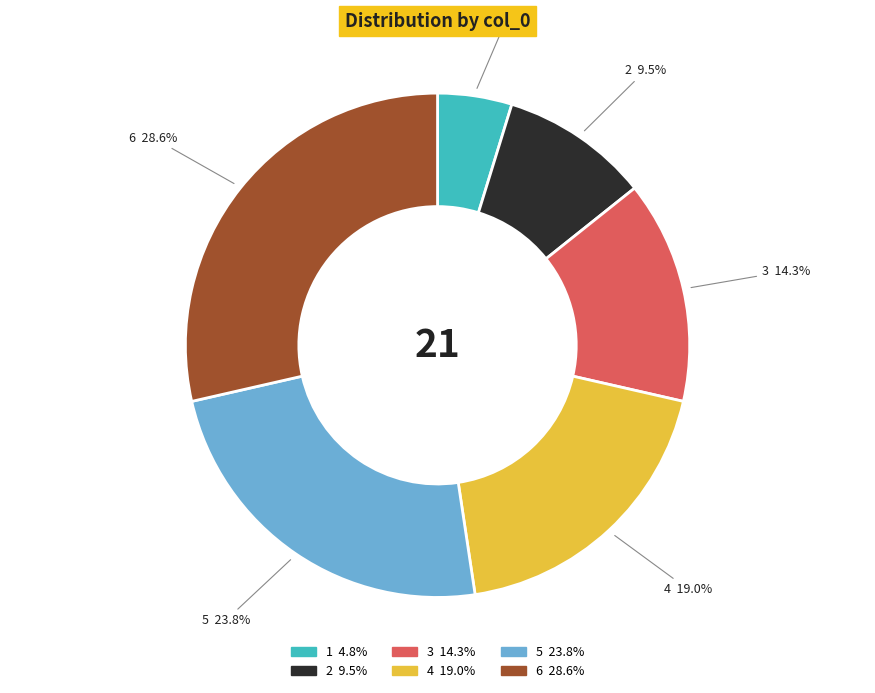

How much of the chart is everything except 4?

81.0%